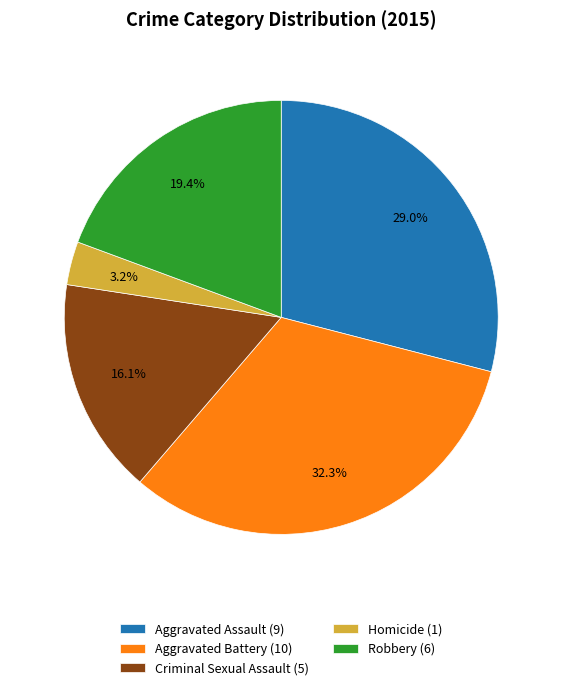

What is the largest slice in the pie chart?

Aggravated Battery